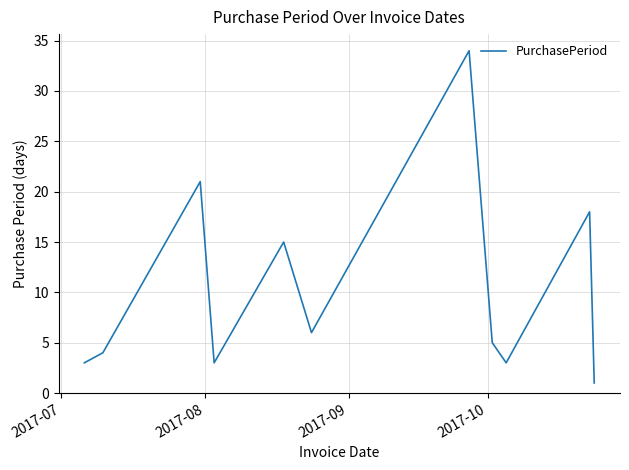

What is the maximum value shown in the chart?

34